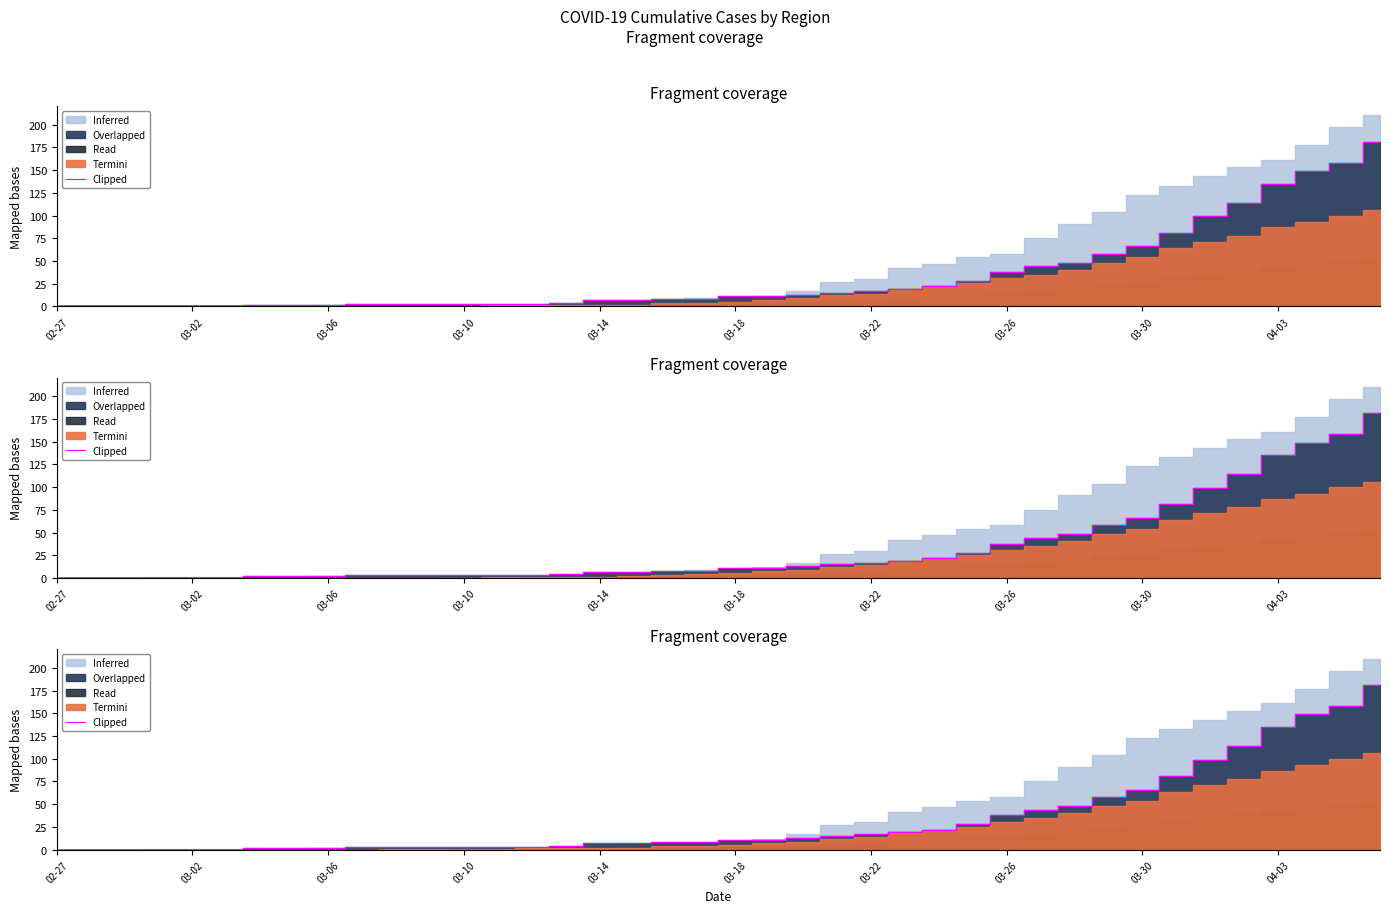

Is it true that the value at 22 is 13?

True